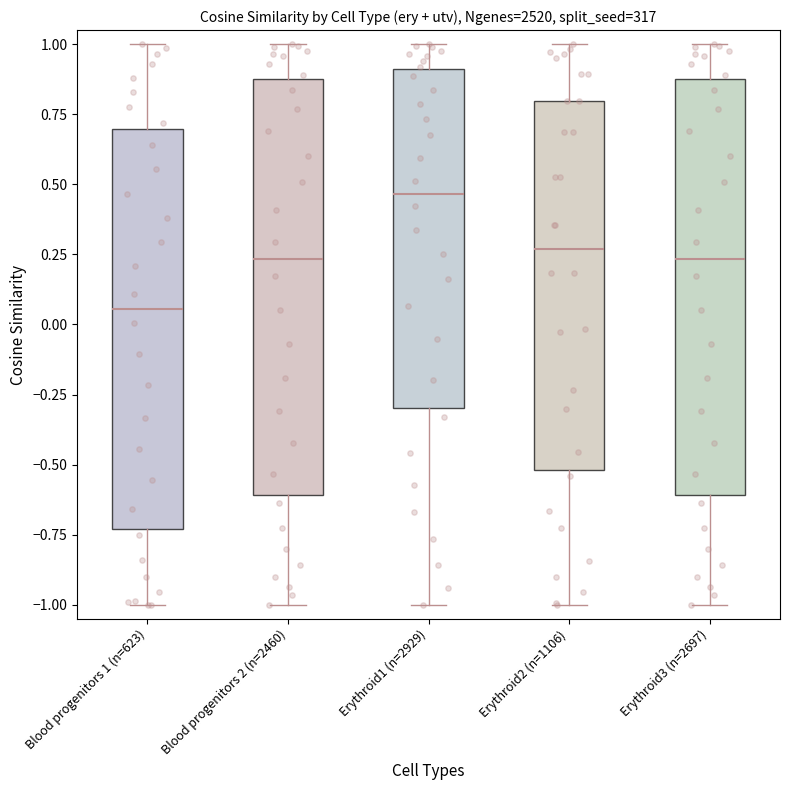

Reading left to right, transcribe this box plot: for each box, give where its median line is, the range the box spans, and where its two whiskers end, as read against the y-axis. The values are not printed on the chart, so give them approximately, as read against the axis.

Blood progenitors 1 (n=623): median 0.05, box -0.75 to 0.70, whiskers -1.00 to 1.00
Blood progenitors 2 (n=2460): median 0.25, box -0.60 to 0.90, whiskers -1.00 to 1.00
Erythroid1 (n=2929): median 0.45, box -0.30 to 0.90, whiskers -1.00 to 1.00
Erythroid2 (n=1106): median 0.25, box -0.50 to 0.80, whiskers -1.00 to 1.00
Erythroid3 (n=2697): median 0.25, box -0.60 to 0.90, whiskers -1.00 to 1.00